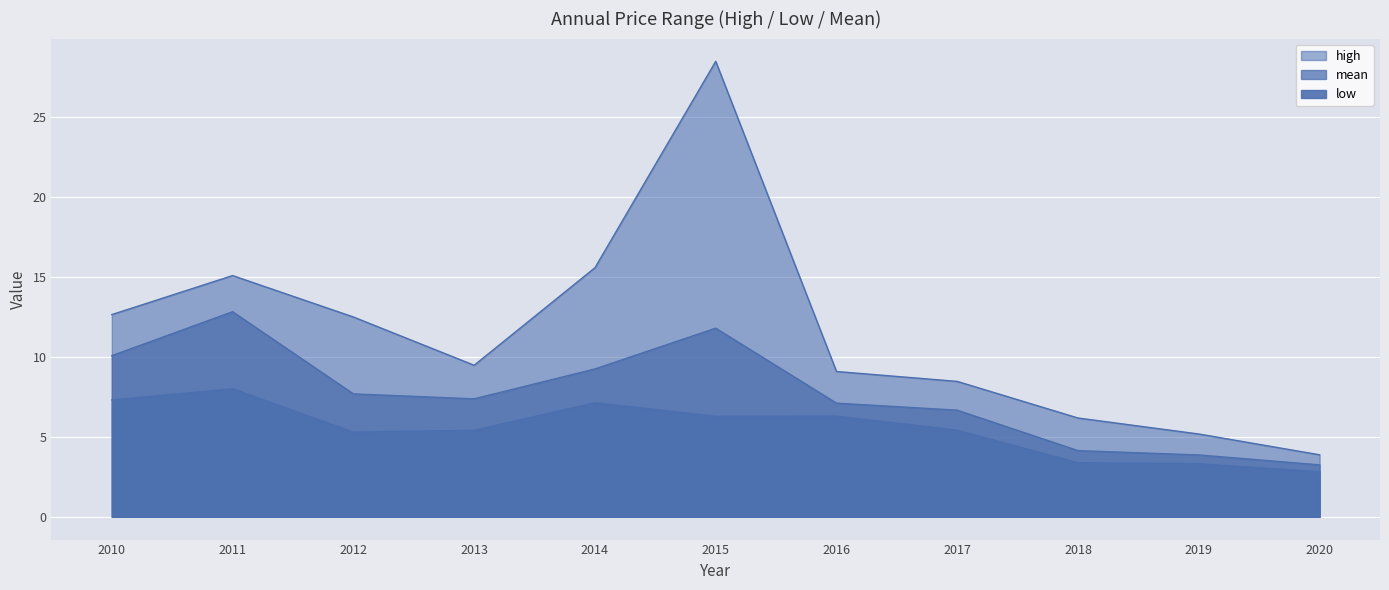

List the series in order of their overall mean, highest first.

high, mean, low